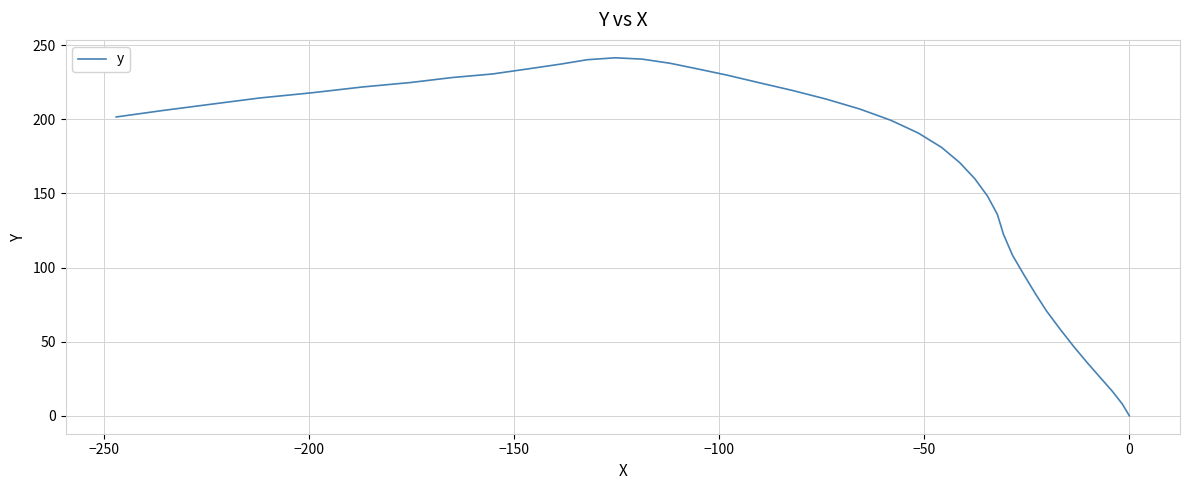

How many values are above zero?

39